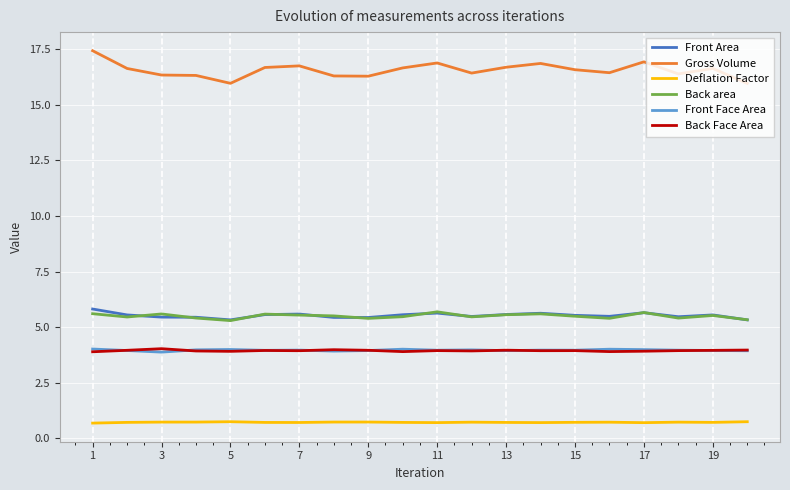

What is the lowest value of the Front Area series?

5.3